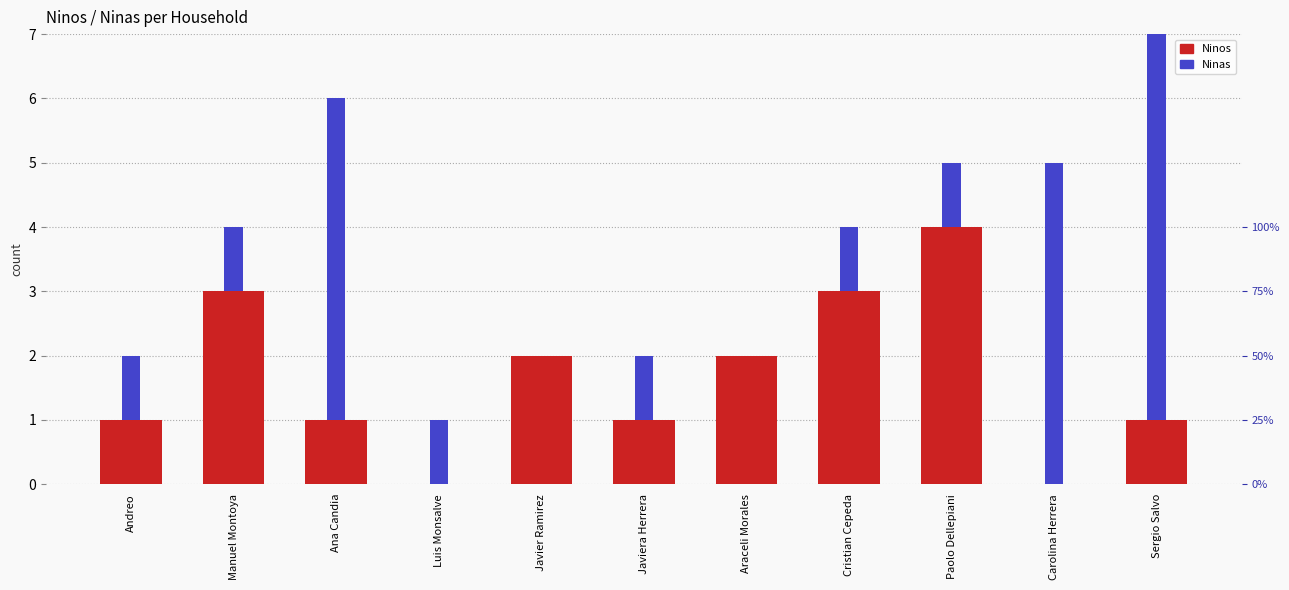

Rank the series by their maximum value, from highest to lowest.

Ninas, Ninos